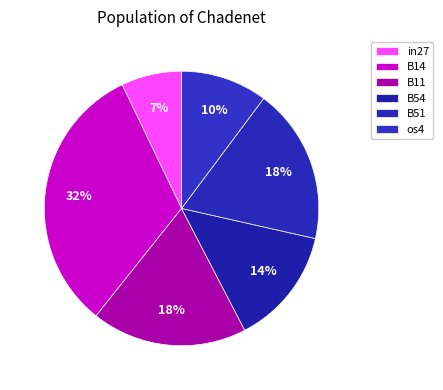

Rank the categories by value from lowest to highest.

in27, os4, B54, B11, B51, B14